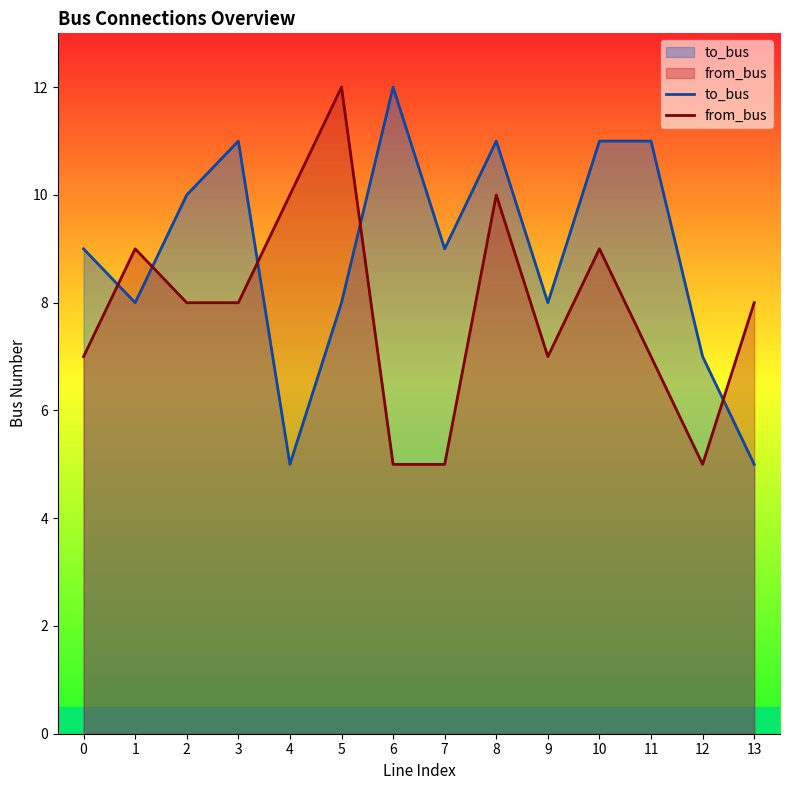

Rank the series at 2 from highest to lowest value.

to_bus, from_bus